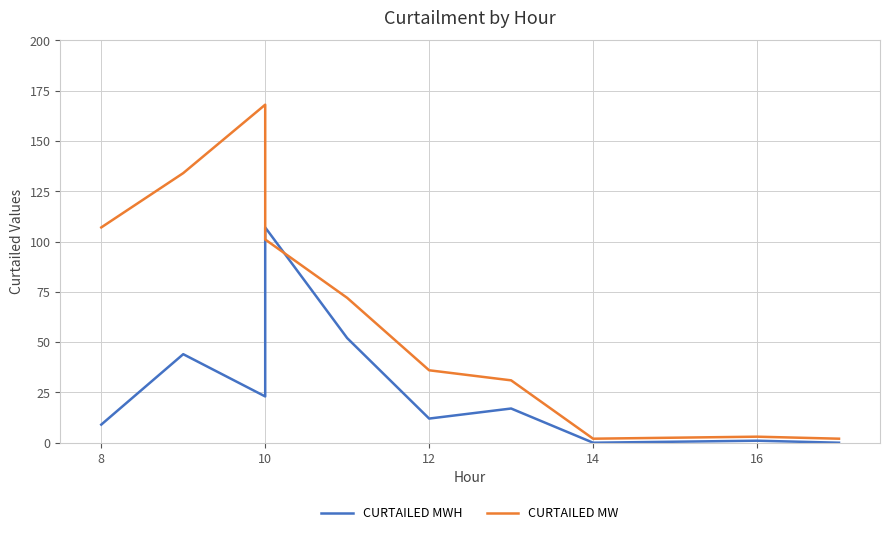

How many values in CURTAILED MWH are above zero?

8